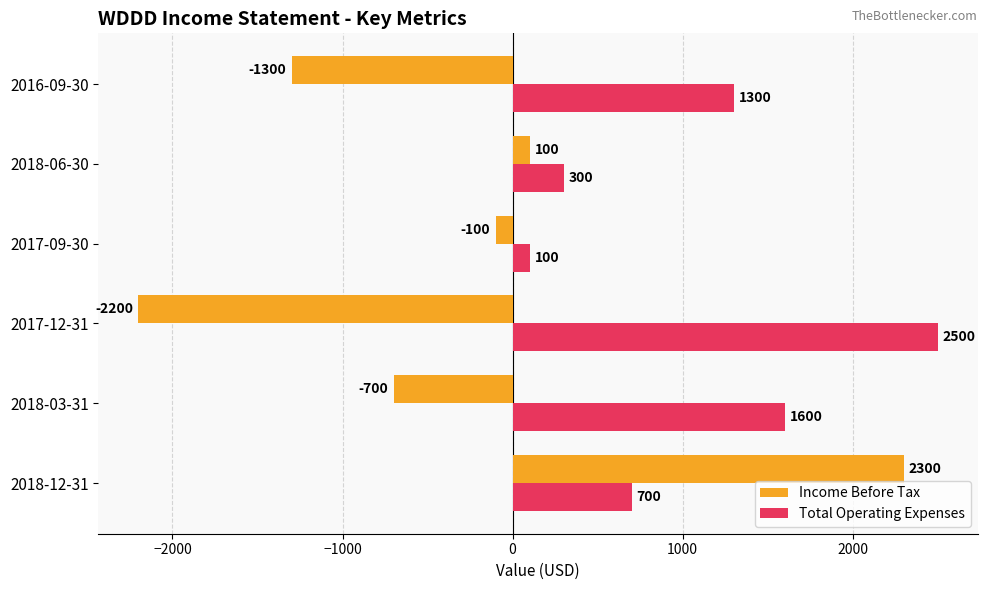

What is the minimum value shown in the chart?

-2200